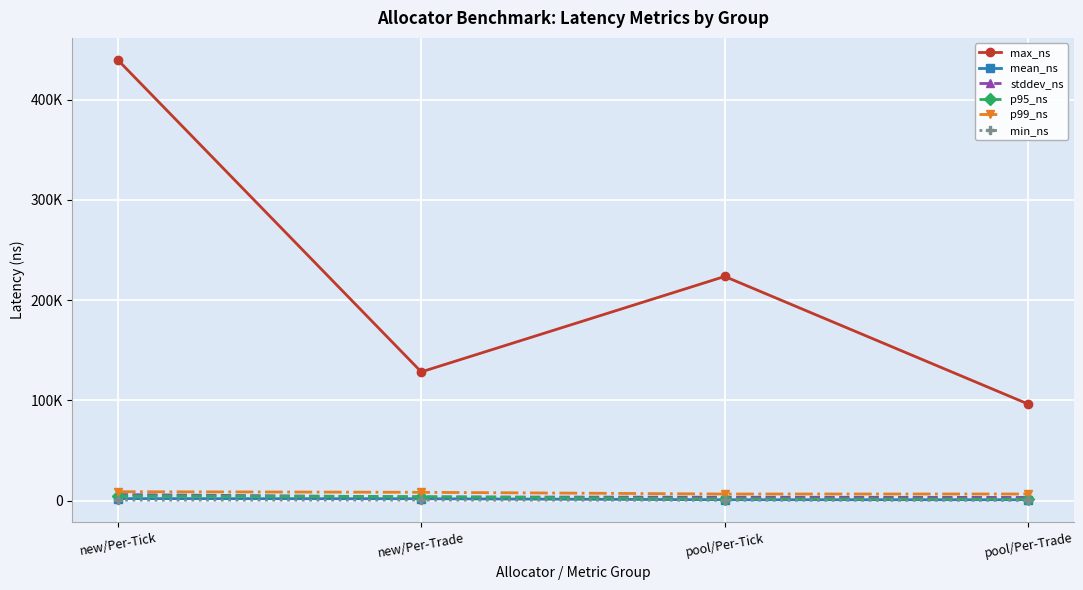

Rank the series by their maximum value, from lowest to highest.

min_ns, mean_ns, p95_ns, stddev_ns, p99_ns, max_ns